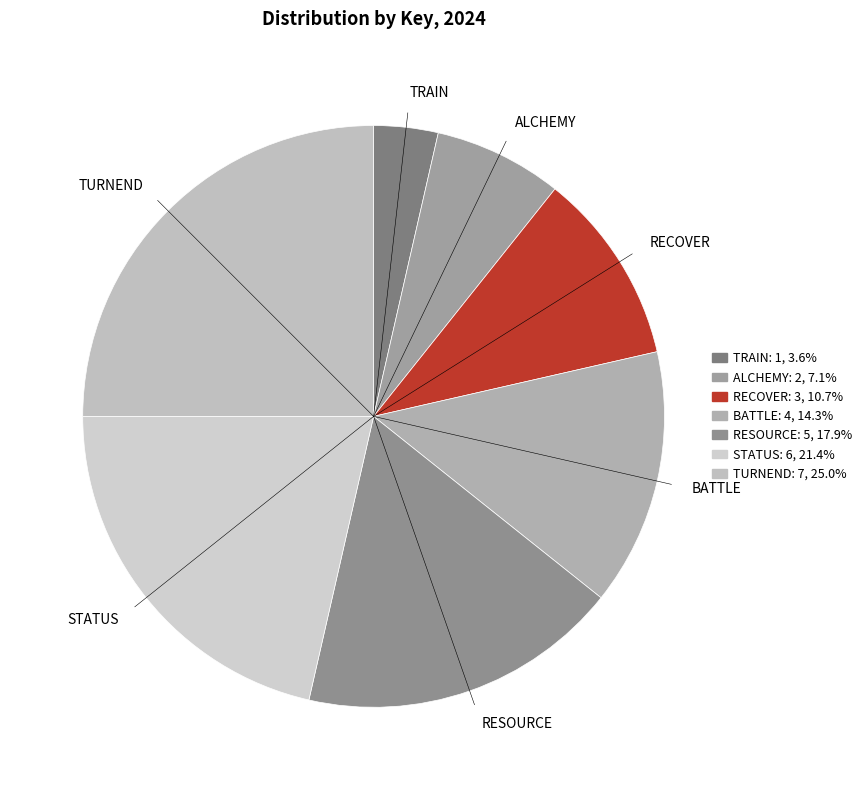

Rank the categories by value from highest to lowest.

TURNEND, STATUS, RESOURCE, BATTLE, RECOVER, ALCHEMY, TRAIN